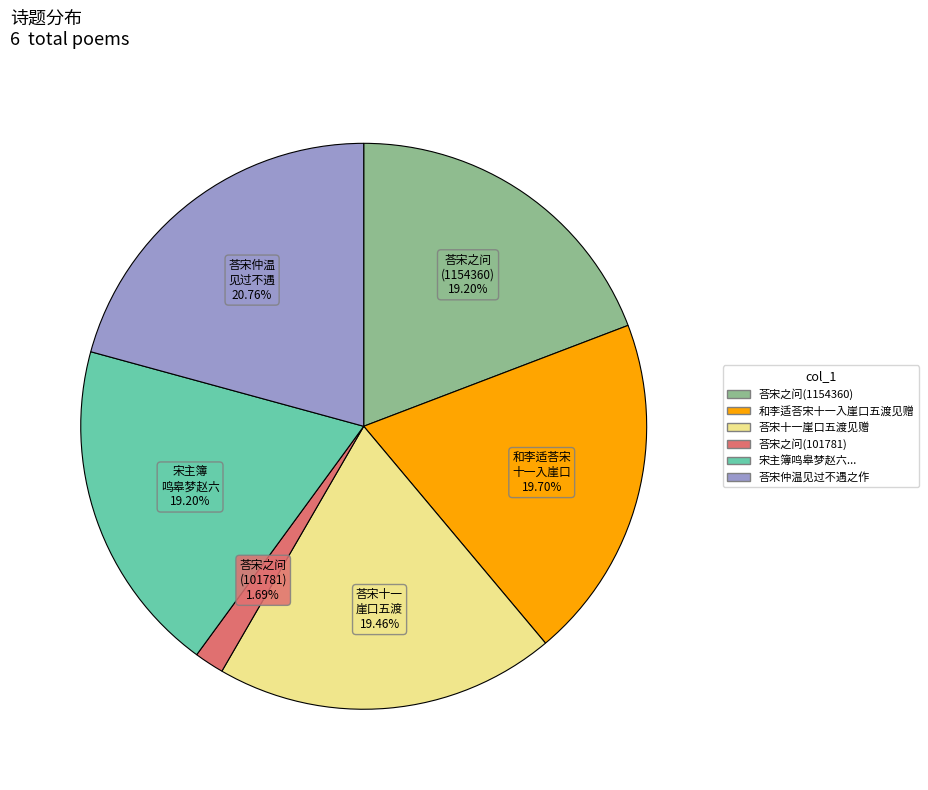

Does any single category account for the majority?

No